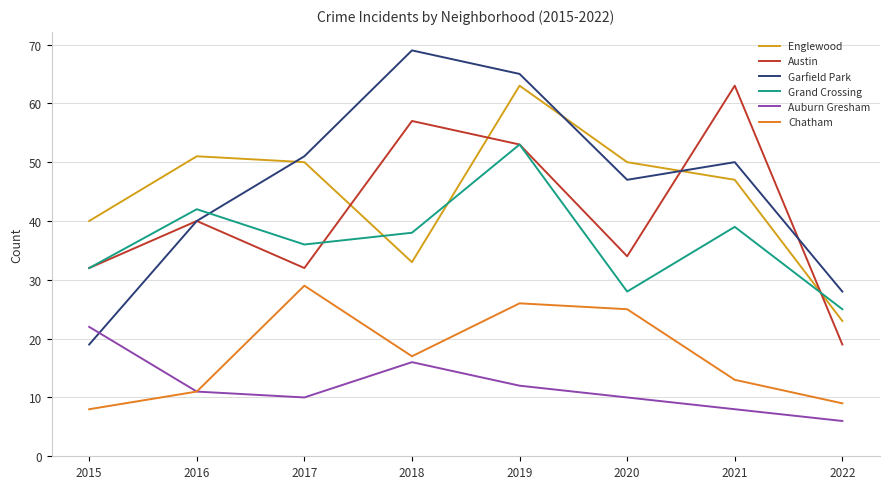

What is the average value of the Grand Crossing series?

37